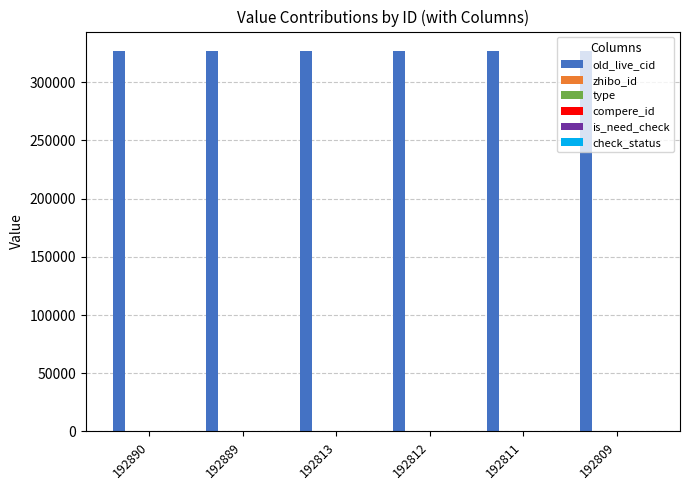

How many series are shown in this chart?

6